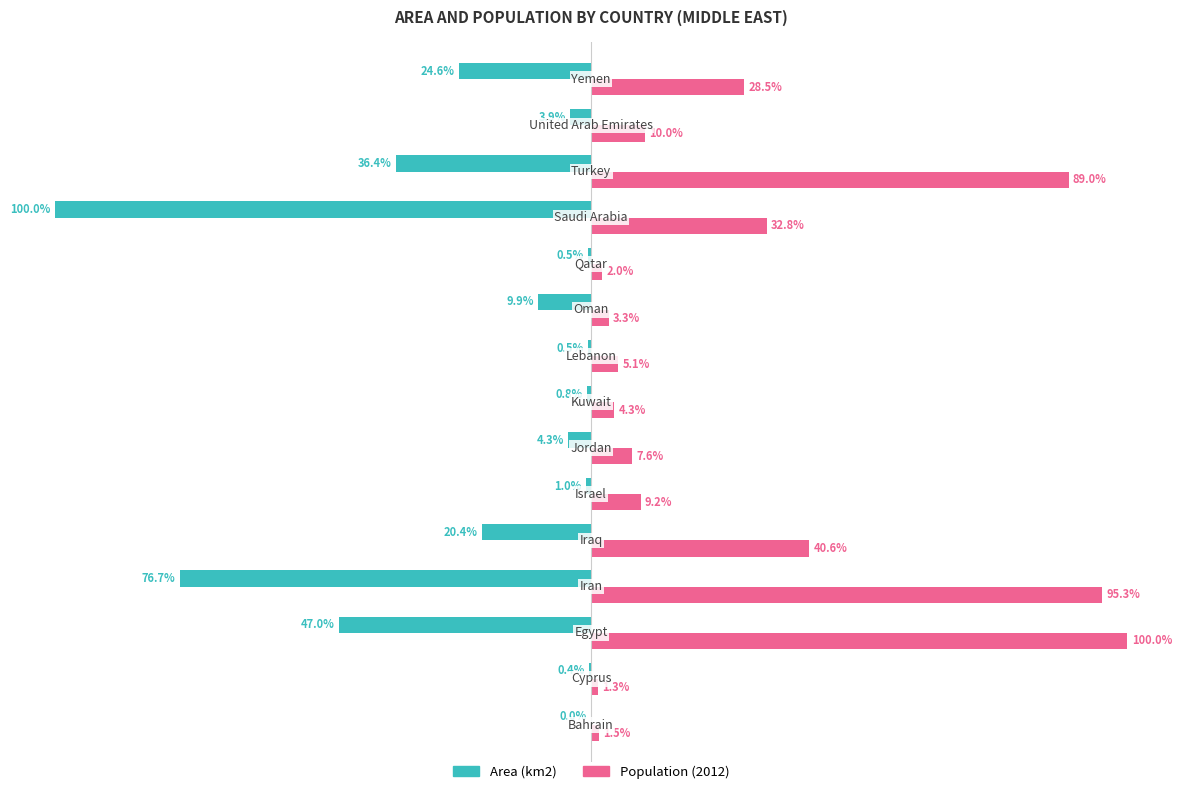

What are all the series names shown in the legend?

Area (km2), Population (2012)